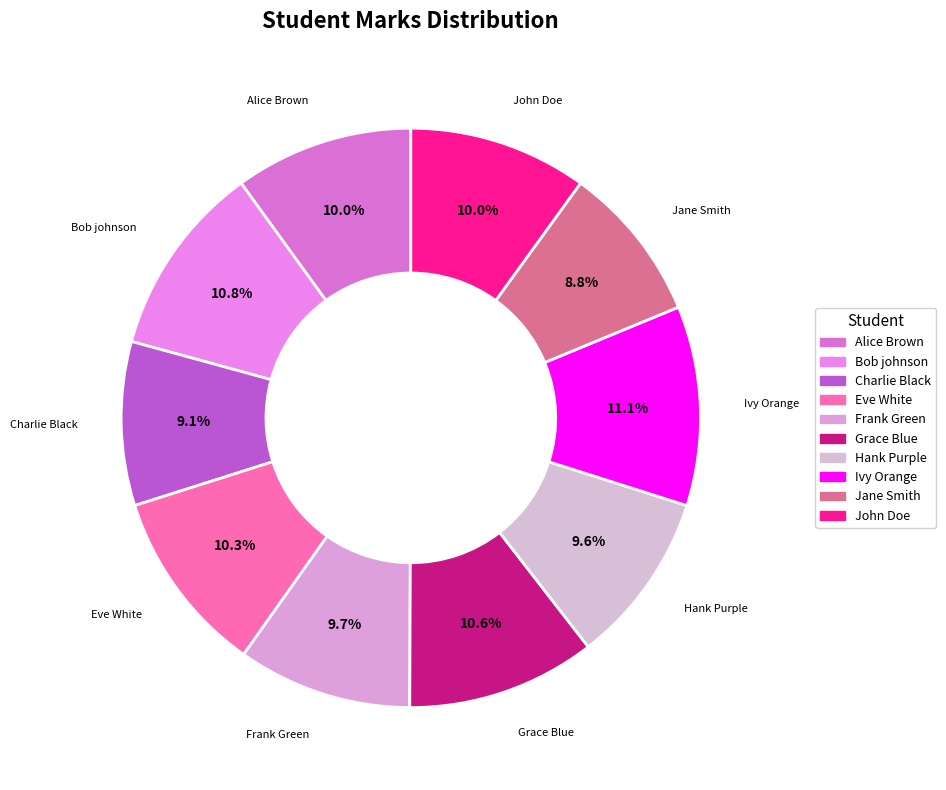

To the nearest percent, what is the combined percentage of Charlie Black and Hank Purple?

19%